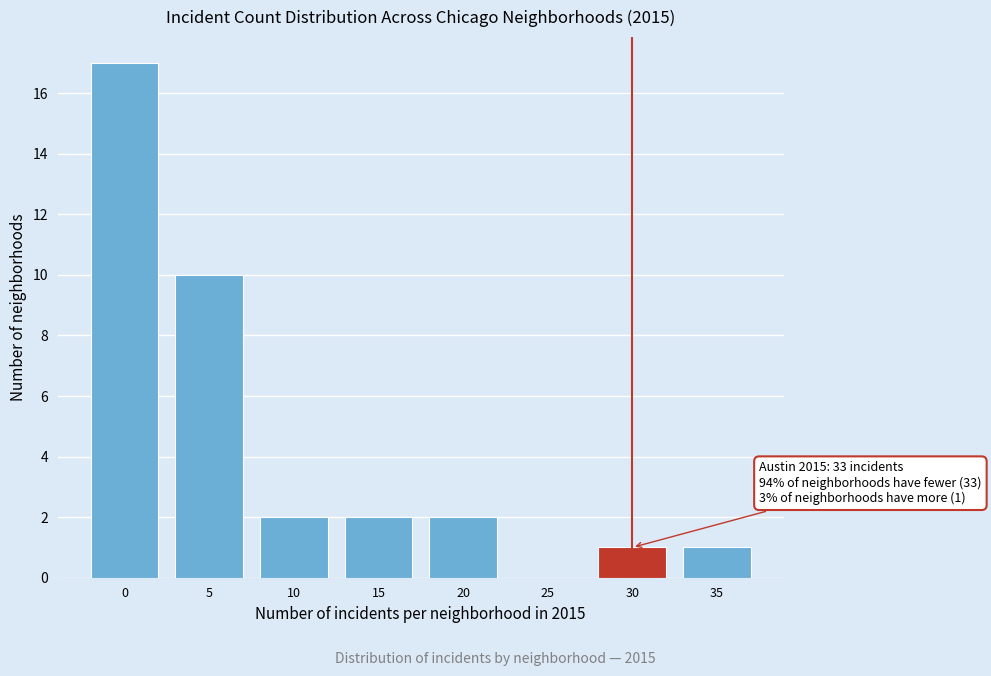

Reading left to right, what are all the values shown in this chart?

0=17	5=10	10=2	15=2	20=2	25=0	30=1	35=1